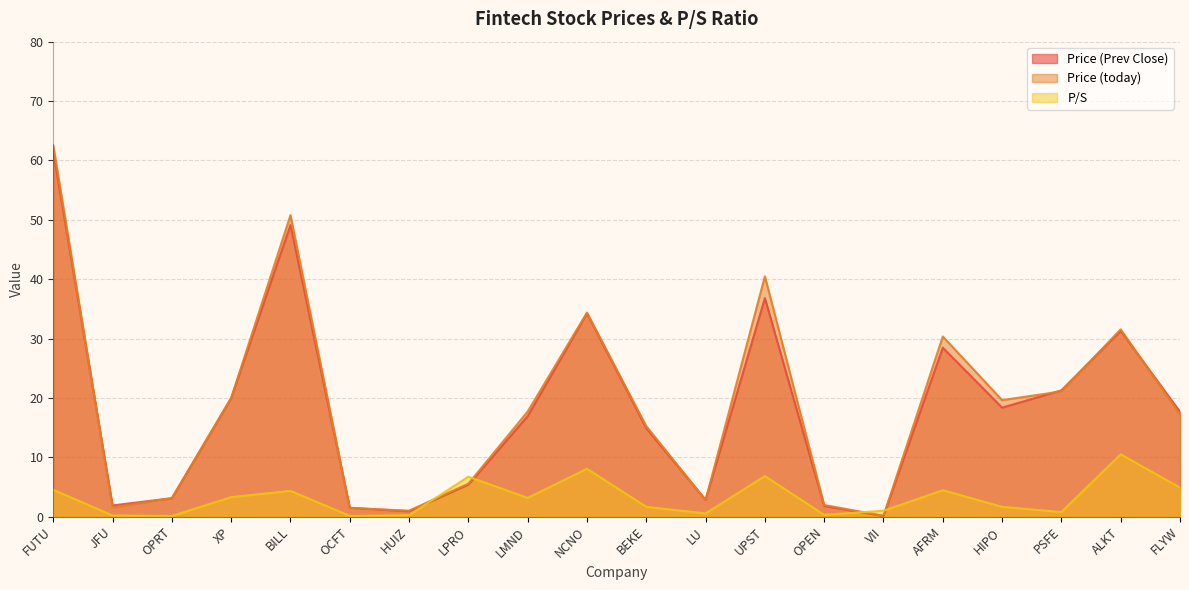

Count the number of categories in the chart.

20